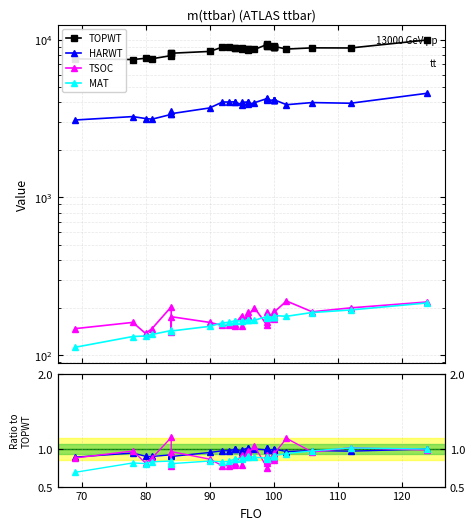

What position from the left is 26?

27